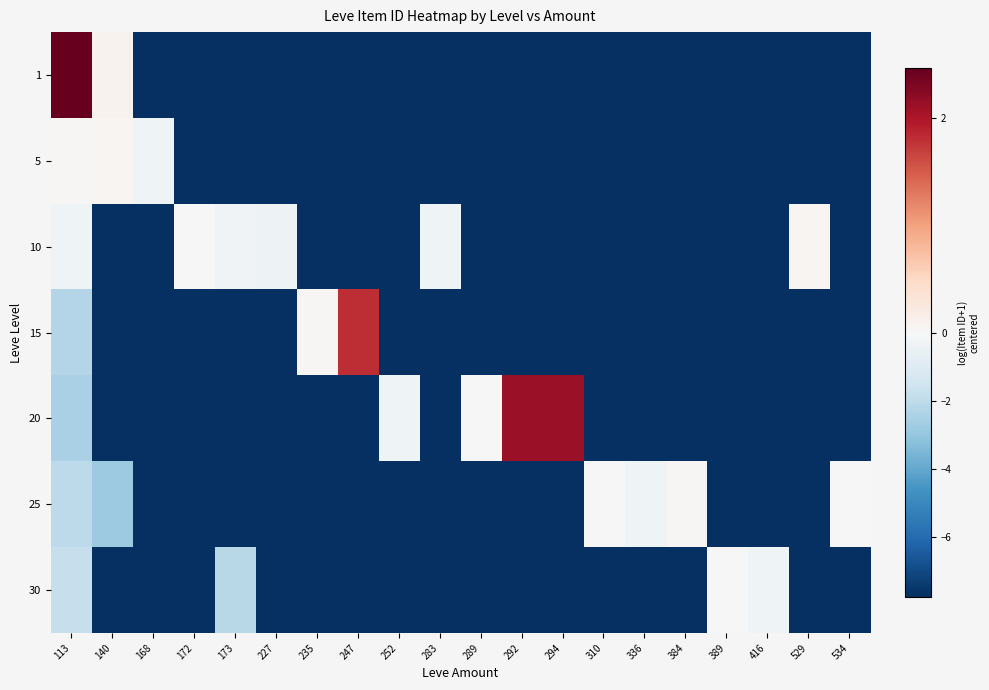

Reading left to right, list all the values displayed in this chart.

1: 113=2.5	140=0.1	168=-7.7	172=-7.7	173=-7.7	227=-7.7	235=-7.7	247=-7.7	252=-7.7	283=-7.7	289=-7.7	292=-7.7	294=-7.7	310=-7.7	336=-7.7	384=-7.7	389=-7.7	416=-7.7	529=-7.7	534=-7.7
5: 113=0.0	140=0.0	168=-0.3	172=-7.7	173=-7.7	227=-7.7	235=-7.7	247=-7.7	252=-7.7	283=-7.7	289=-7.7	292=-7.7	294=-7.7	310=-7.7	336=-7.7	384=-7.7	389=-7.7	416=-7.7	529=-7.7	534=-7.7
10: 113=-0.3	140=-7.7	168=-7.7	172=0.0	173=-0.3	227=-0.4	235=-7.7	247=-7.7	252=-7.7	283=-0.3	289=-7.7	292=-7.7	294=-7.7	310=-7.7	336=-7.7	384=-7.7	389=-7.7	416=-7.7	529=0.0	534=-7.7
15: 113=-2.3	140=-7.7	168=-7.7	172=-7.7	173=-7.7	227=-7.7	235=0.0	247=1.8	252=-7.7	283=-7.7	289=-7.7	292=-7.7	294=-7.7	310=-7.7	336=-7.7	384=-7.7	389=-7.7	416=-7.7	529=-7.7	534=-7.7
20: 113=-2.5	140=-7.7	168=-7.7	172=-7.7	173=-7.7	227=-7.7	235=-7.7	247=-7.7	252=-0.3	283=-7.7	289=0.0	292=2.1	294=2.1	310=-7.7	336=-7.7	384=-7.7	389=-7.7	416=-7.7	529=-7.7	534=-7.7
25: 113=-2.0	140=-2.8	168=-7.7	172=-7.7	173=-7.7	227=-7.7	235=-7.7	247=-7.7	252=-7.7	283=-7.7	289=-7.7	292=-7.7	294=-7.7	310=0.0	336=-0.4	384=0.0	389=-7.7	416=-7.7	529=-7.7	534=0.0
30: 113=-1.8	140=-7.7	168=-7.7	172=-7.7	173=-2.2	227=-7.7	235=-7.7	247=-7.7	252=-7.7	283=-7.7	289=-7.7	292=-7.7	294=-7.7	310=-7.7	336=-7.7	384=-7.7	389=0.0	416=-0.4	529=-7.7	534=-7.7